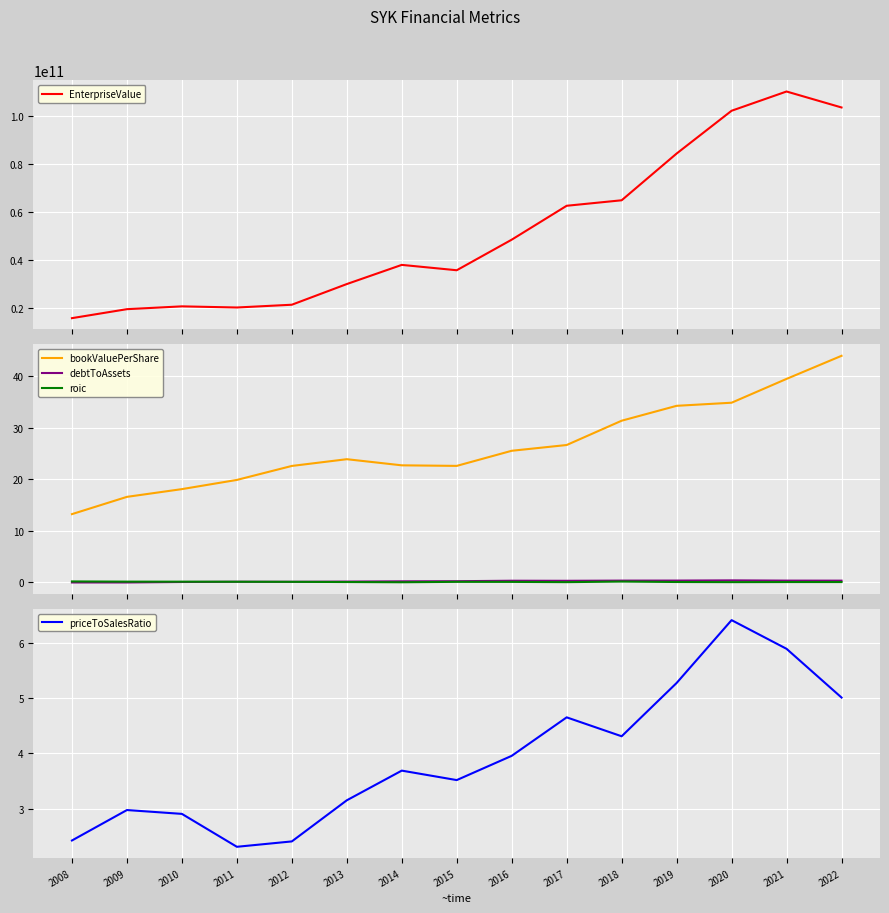

Reading left to right, extract all data points from this chart.

EnterpriseValue: 15622995000.0	19376338000.0	20550880000.0	20075915000.0	21231492000.0	29873004000.0	37881905000.0	35644204000.0	48418921000.0	62590160000.0	64883175000.0	84411560000.0	102299520000.0	110345340000.0	103670118000.0
bookValuePerShare: 13.2	16.6	18.1	19.9	22.6	23.9	22.7	22.6	25.5	26.6	31.4	34.2	34.8	39.5	43.9
debtToAssets: 0.0	0.0	0.1	0.1	0.1	0.2	0.2	0.2	0.3	0.3	0.4	0.4	0.4	0.4	0.4
roic: 0.2	0.2	0.2	0.1	0.1	0.1	0.0	0.1	0.1	0.1	0.2	0.1	0.1	0.1	0.1
priceToSalesRatio: 2.4	3.0	2.9	2.3	2.4	3.2	3.7	3.5	4.0	4.7	4.3	5.3	6.4	5.9	5.0